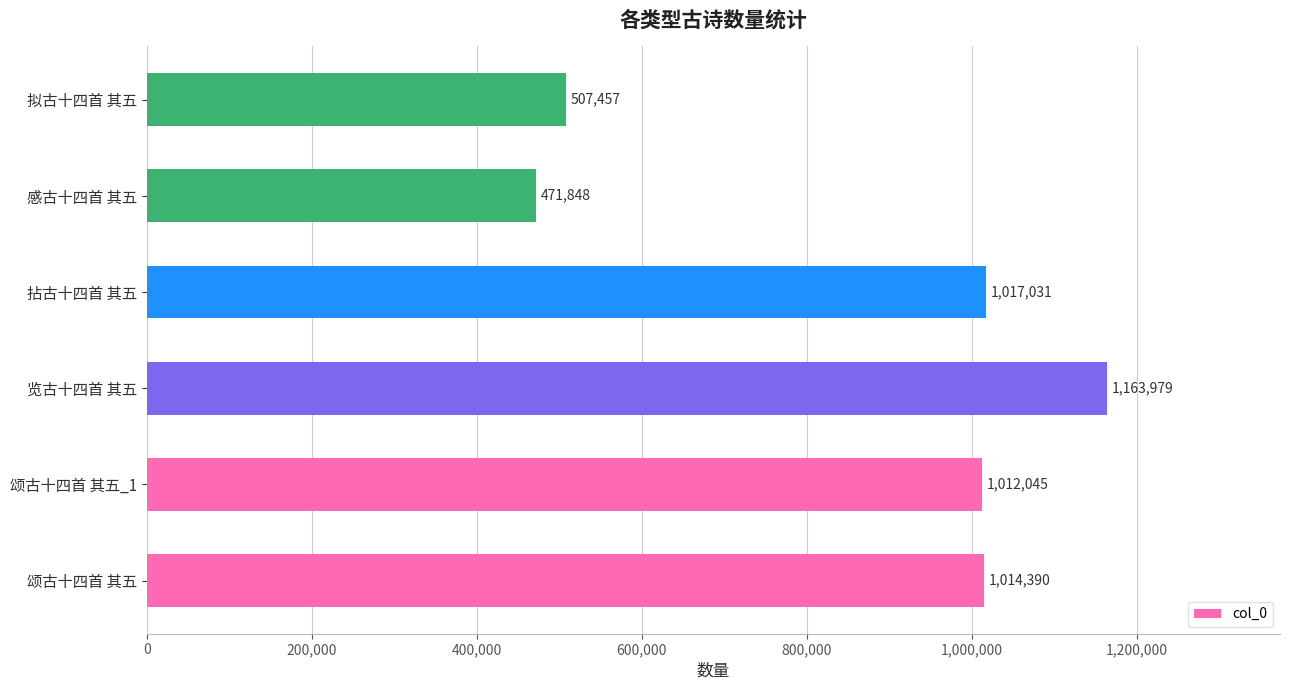

What is the difference between the second highest and second lowest values?

509574